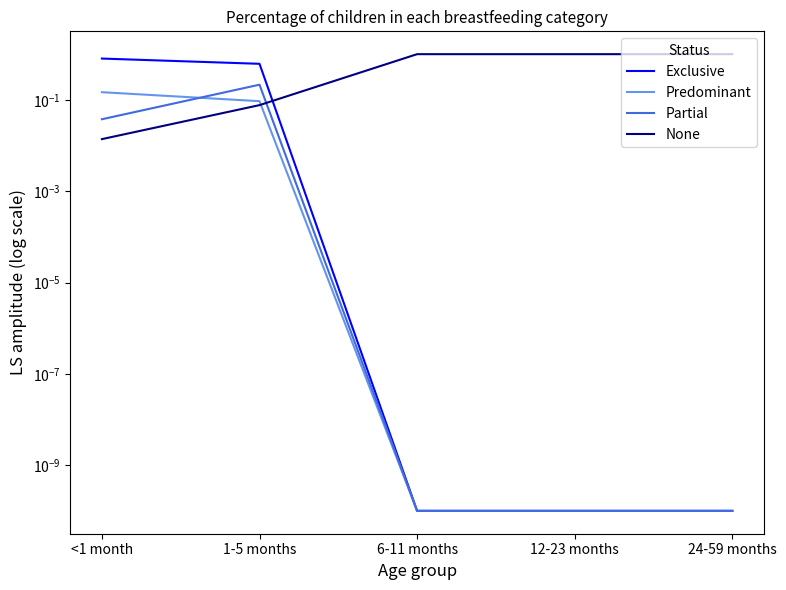

What is the sum of all Predominant values?

0.2